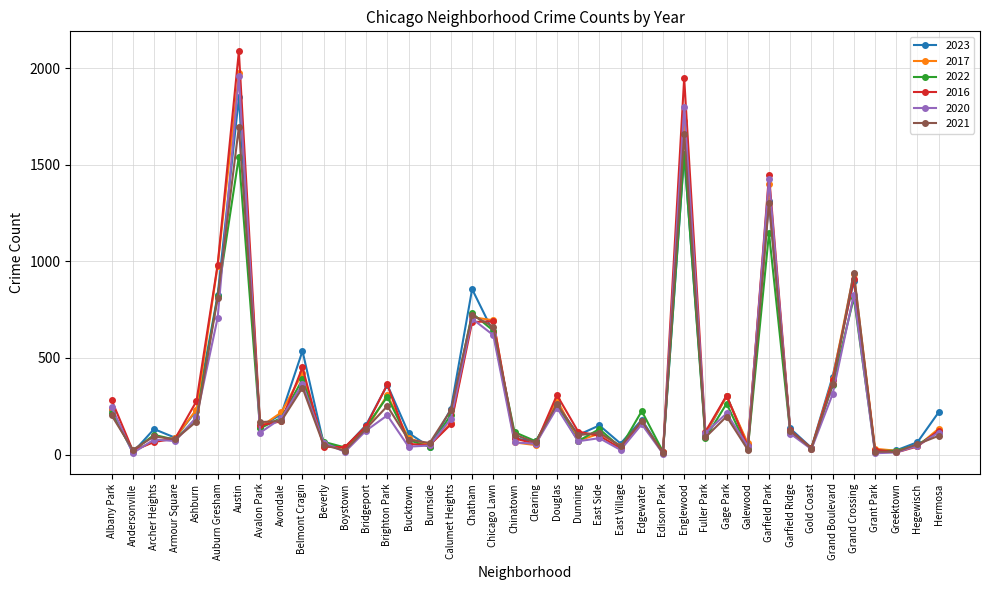

Which category has the highest value across all series?

Austin